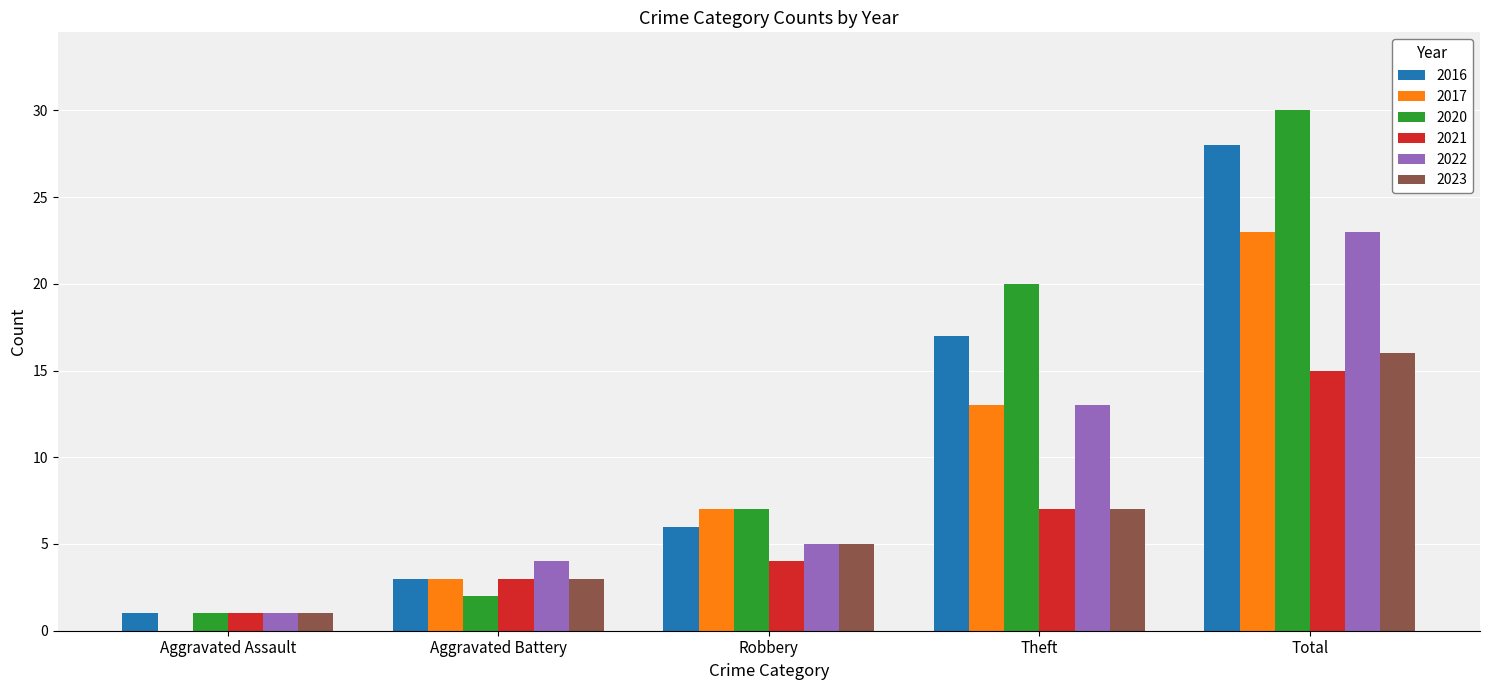

Between Robbery and Total, which series saw the biggest shift?

2020